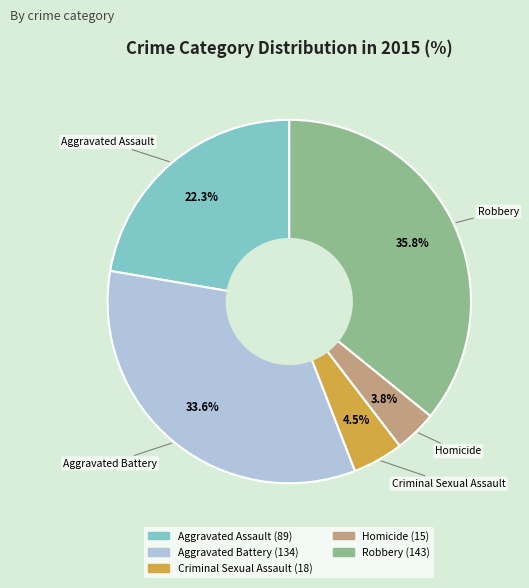

Is there any slice that represents more than half of the pie?

No